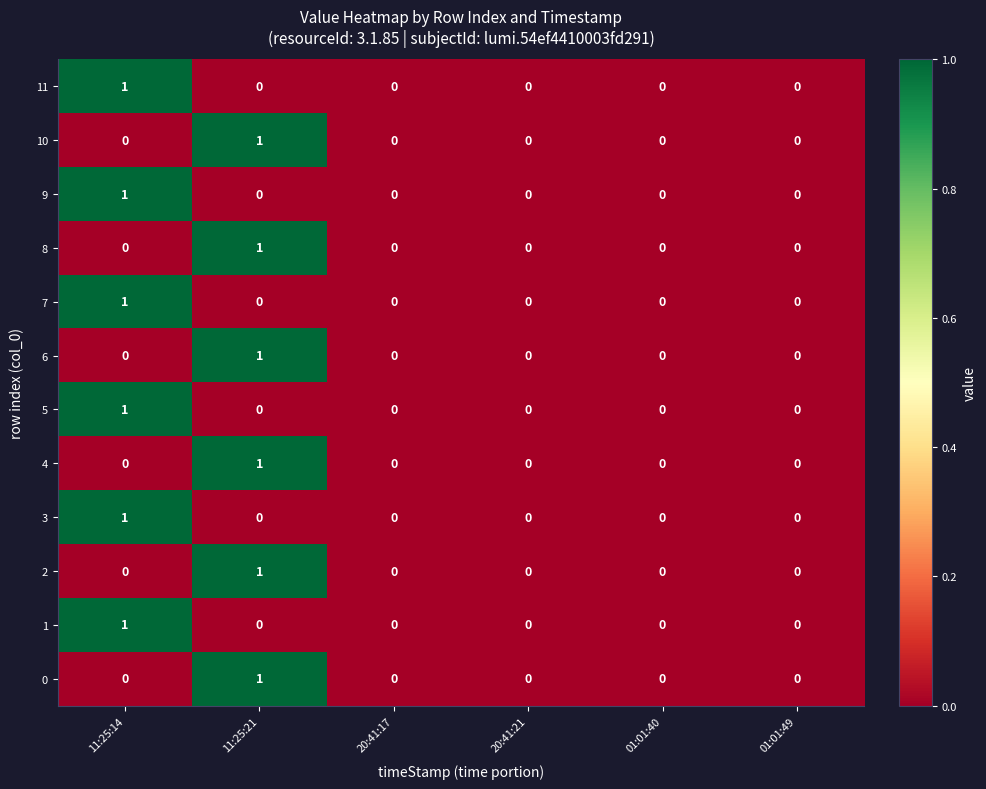

What is the total value across all series at 11:25:14?

6